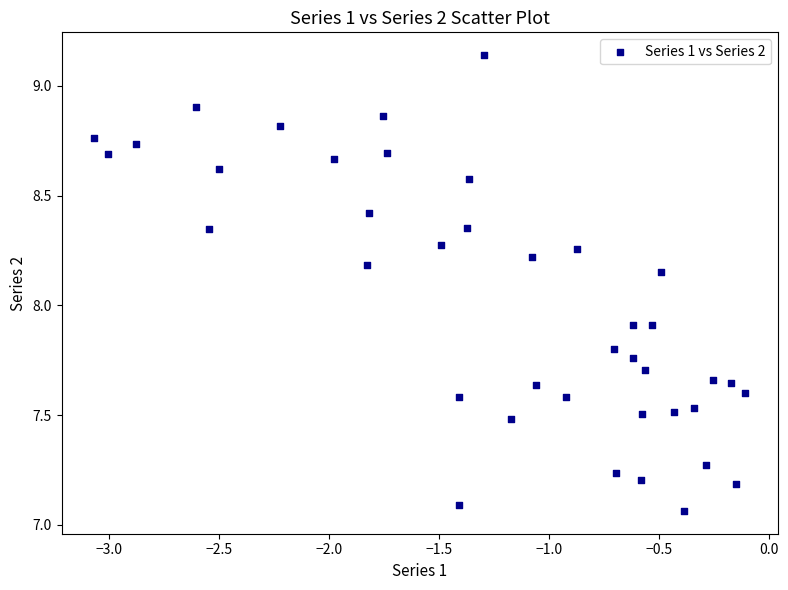

What is the range of X values (max minus min)?

3.0